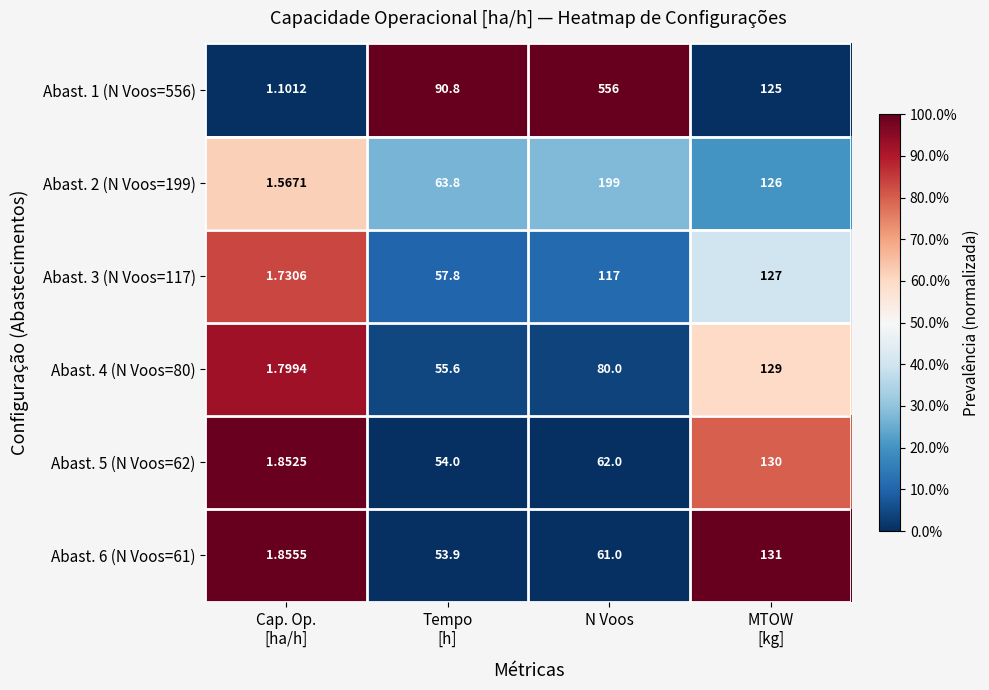

Which series has the largest total across all categories?

Abast. 1 (N Voos=556)